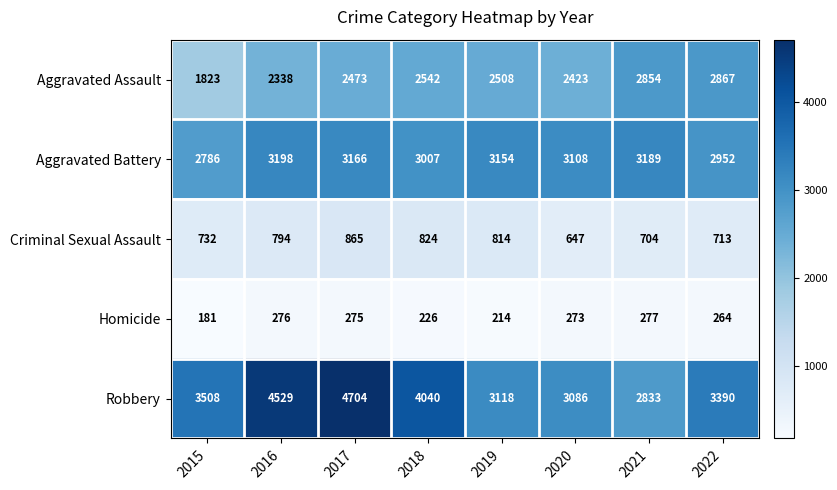

Which series has the largest total across all categories?

Robbery